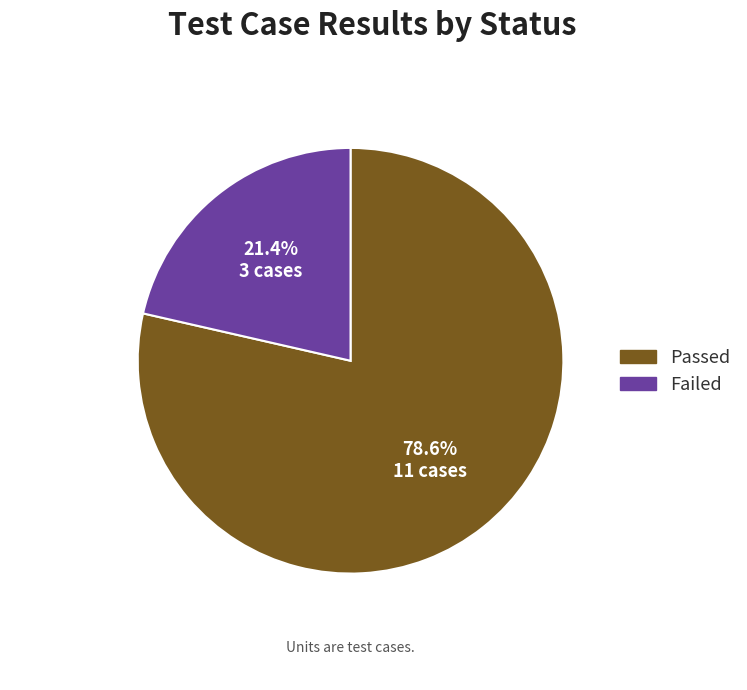

Approximately how many times larger is the value at Passed compared to Failed?

3.7